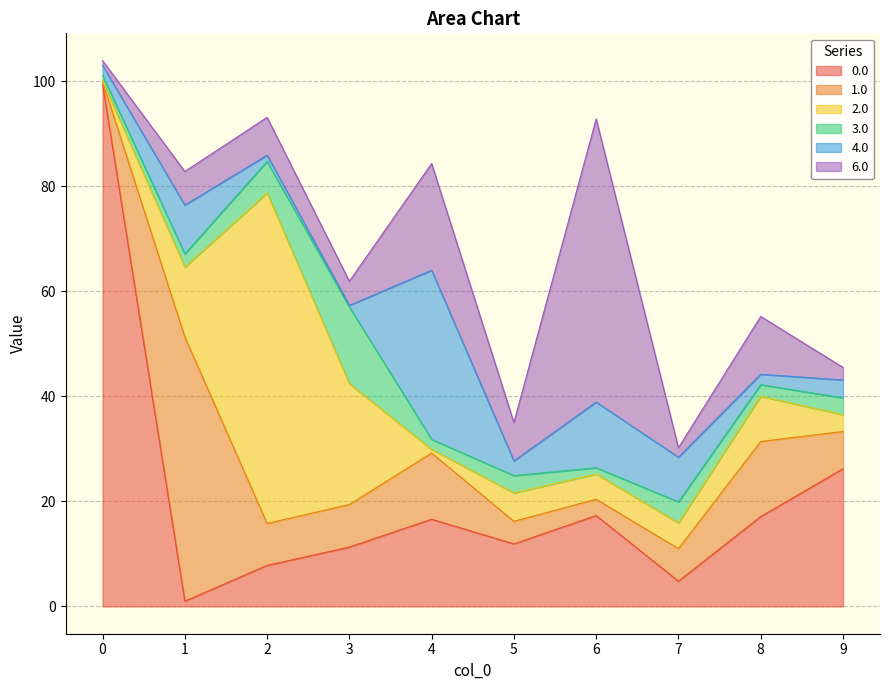

Where is the first local maximum for 2.0?

2